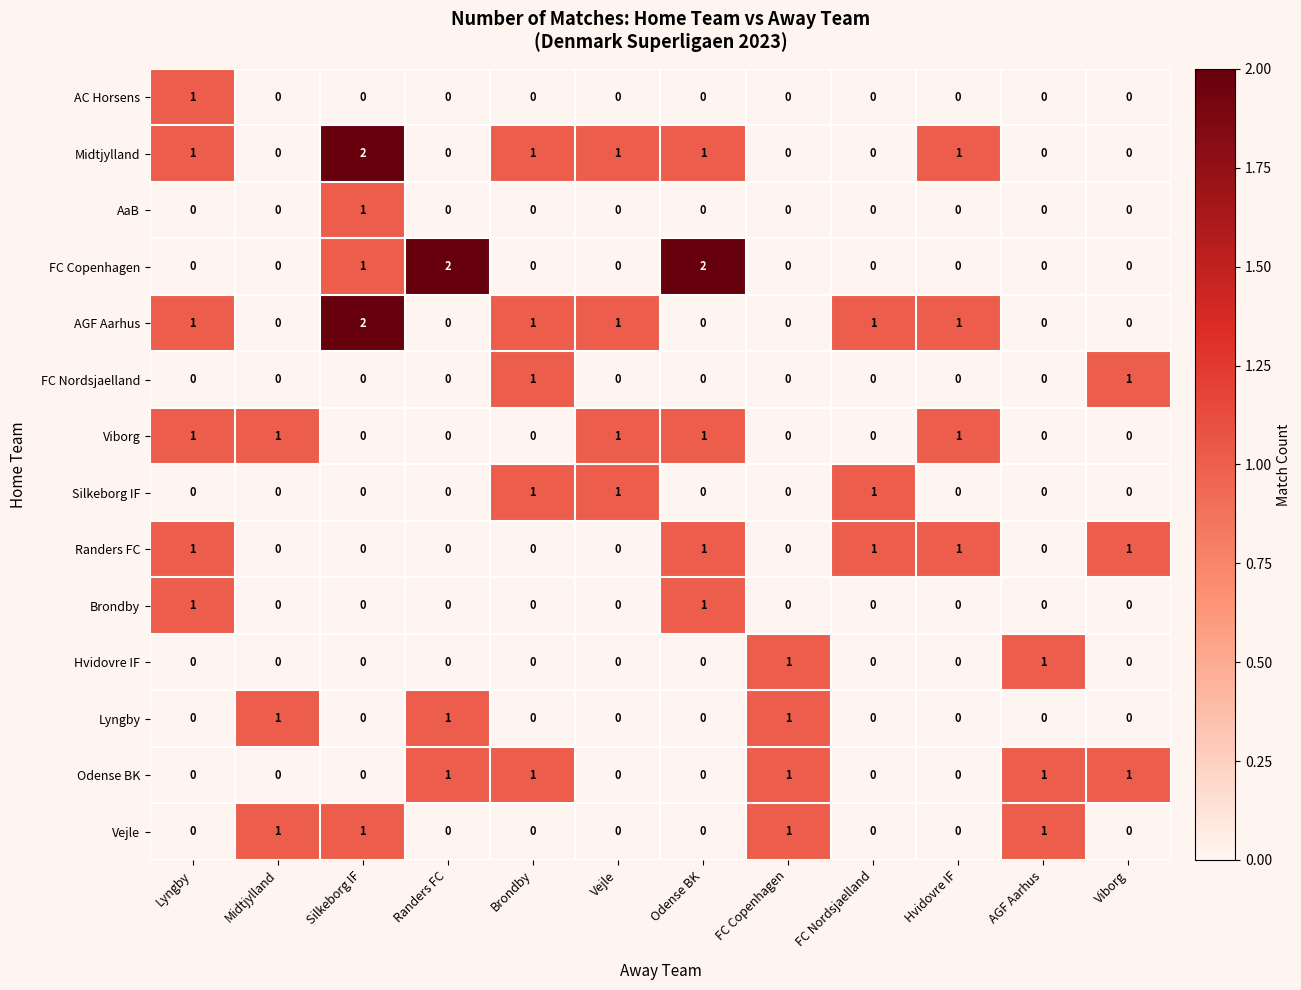

How many data points in Randers FC are above 0?

5